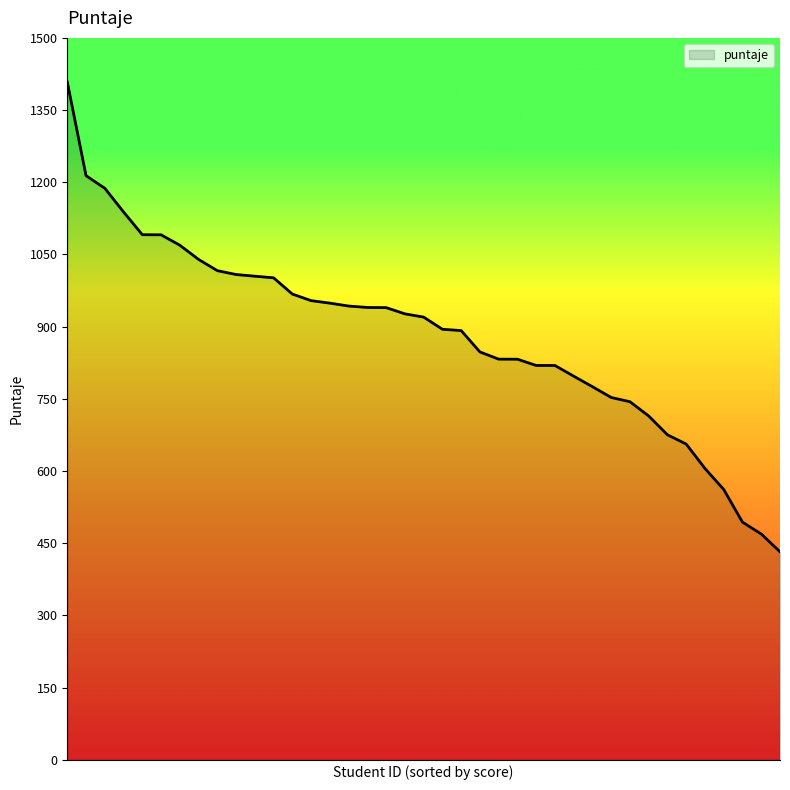

Does the chart have visible grid lines?

No